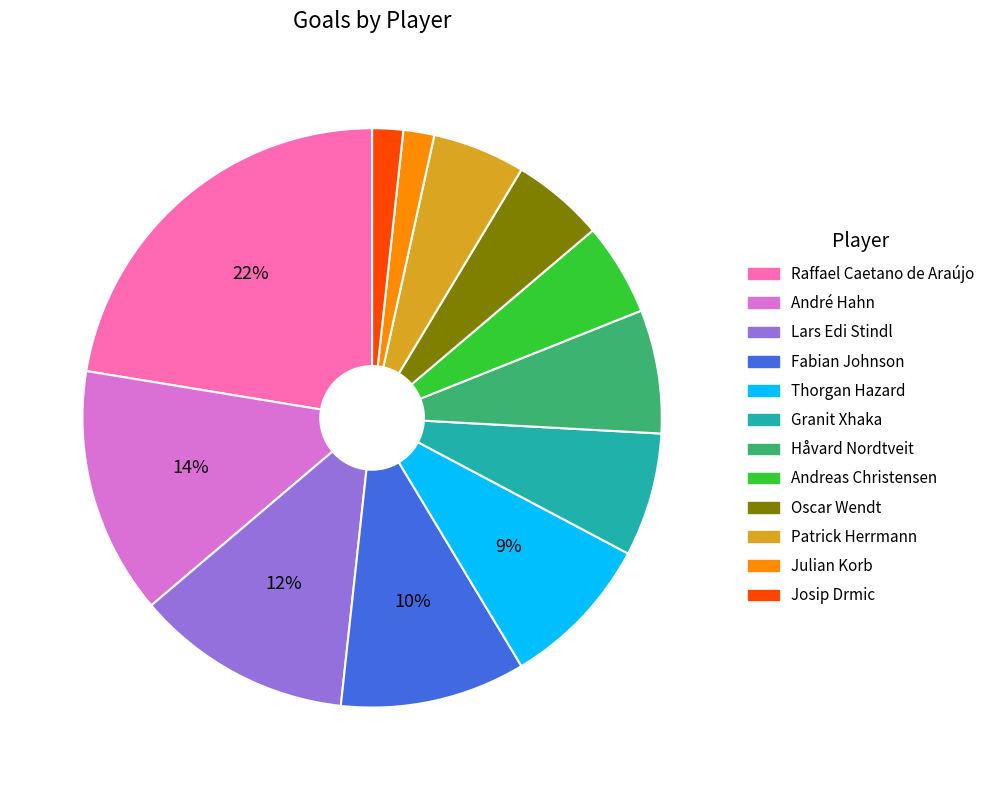

Is there a majority slice in this chart?

No